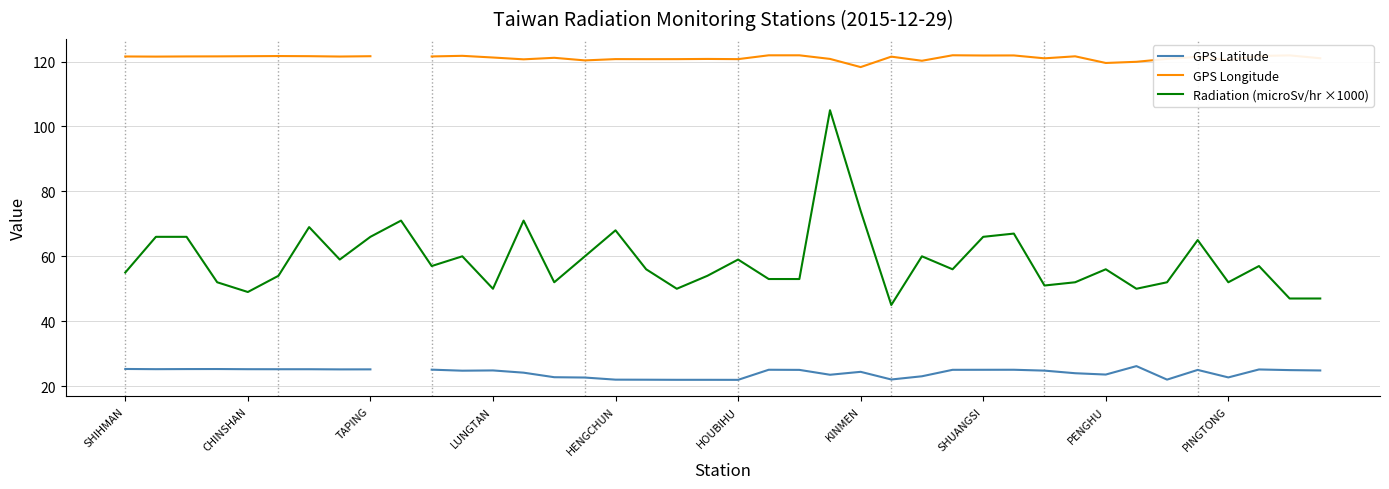

How many interior local valleys does the GPS Latitude series have?

9